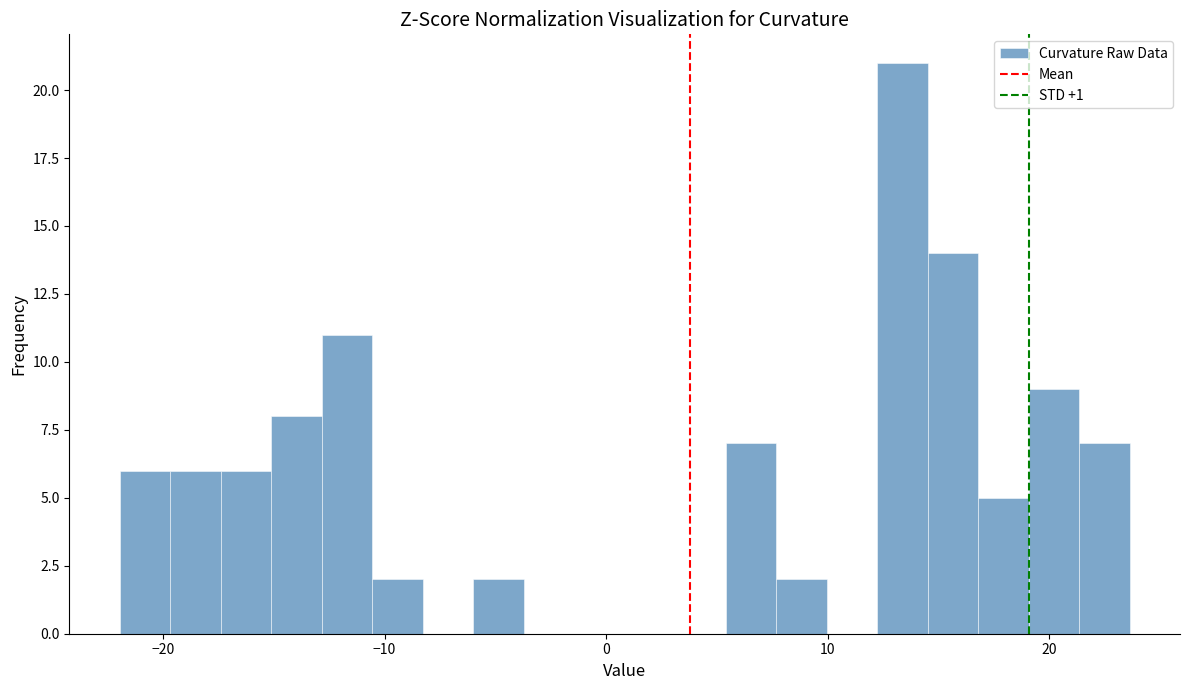

Read against the x-axis, roughly where is the centre of the tallest bar?

13